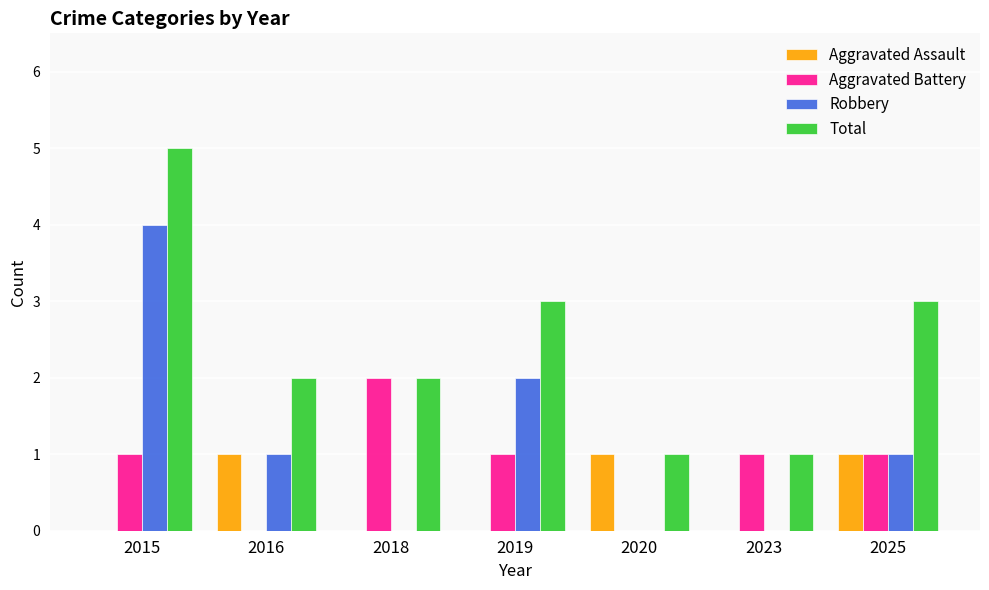

Is it true that Total equals 2 at 2015?

False